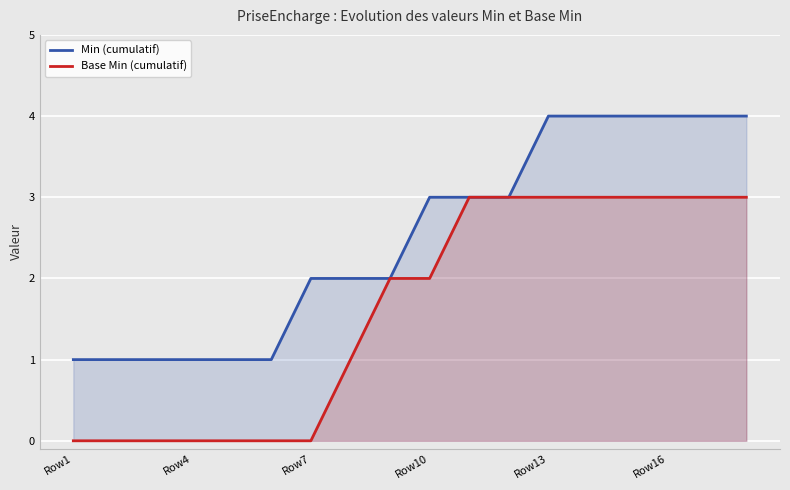

The value of Base Min (cumulatif) at Row16 is 2. True or false?

False